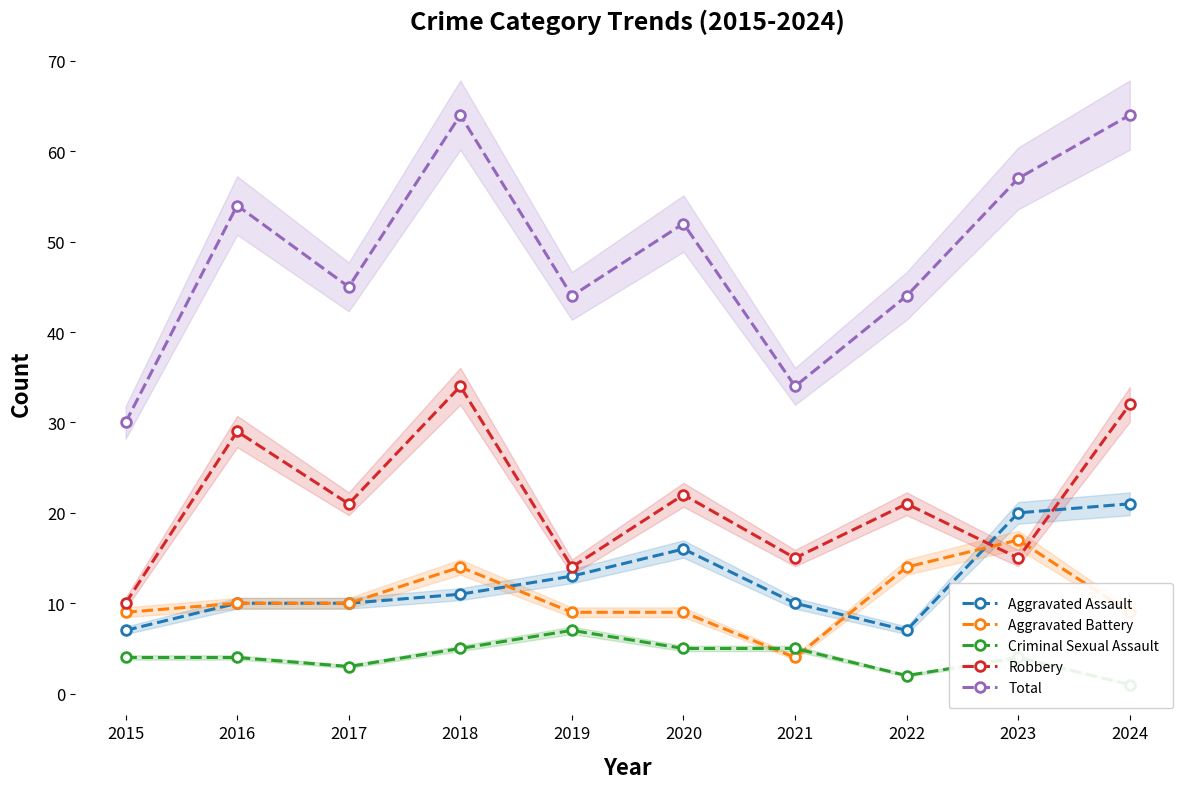

What is the sum of the Robbery values at 2021 and 2016?

44